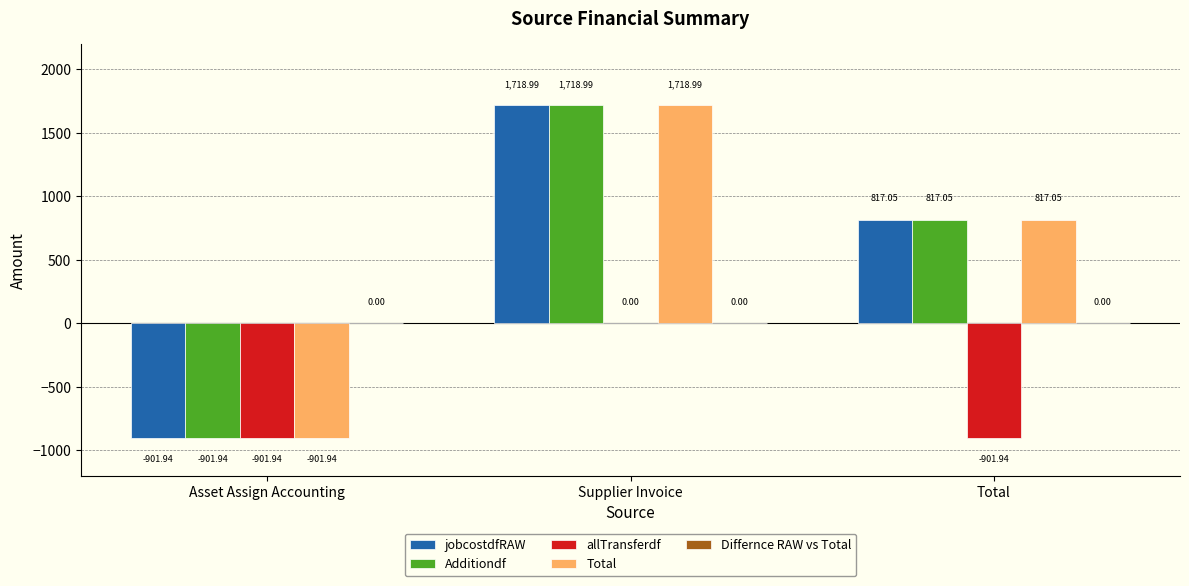

The value of allTransferdf at Asset Assign Accounting is -901.9. True or false?

True